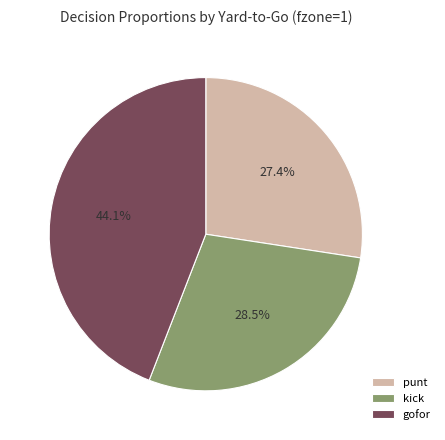

How many segments does this pie chart have?

3